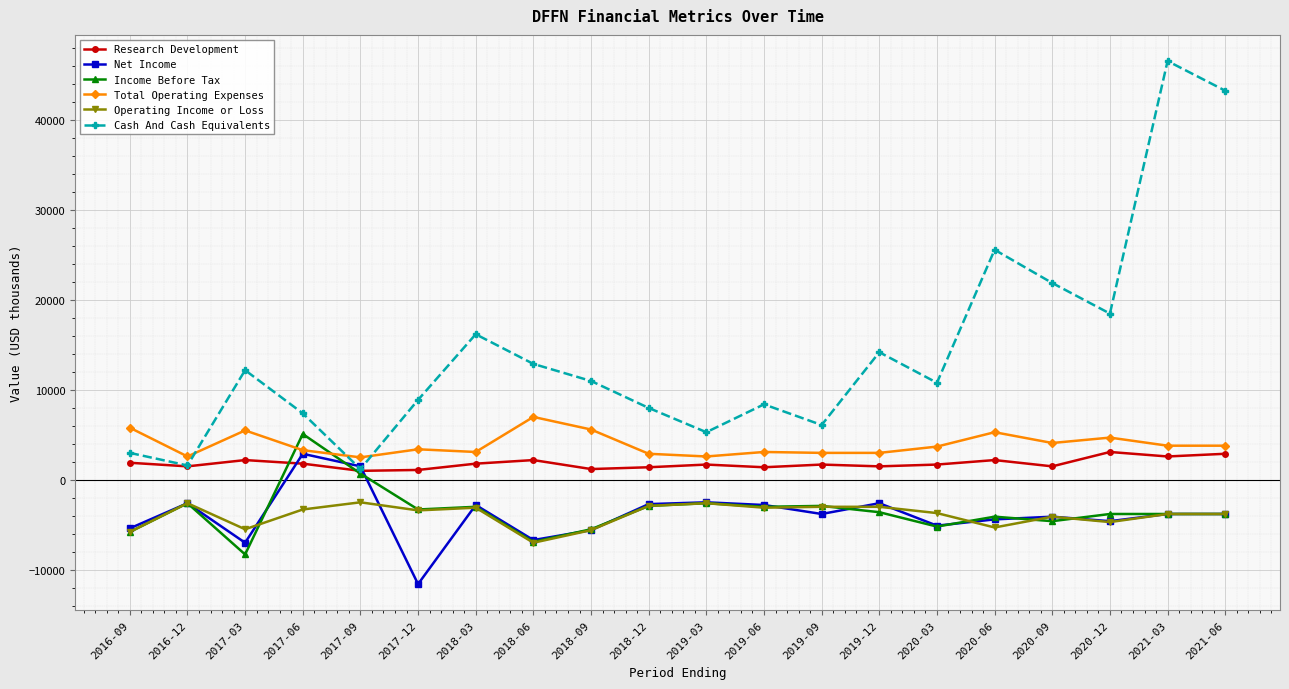

At which label does Total Operating Expenses first exceed 3700?

2016-09